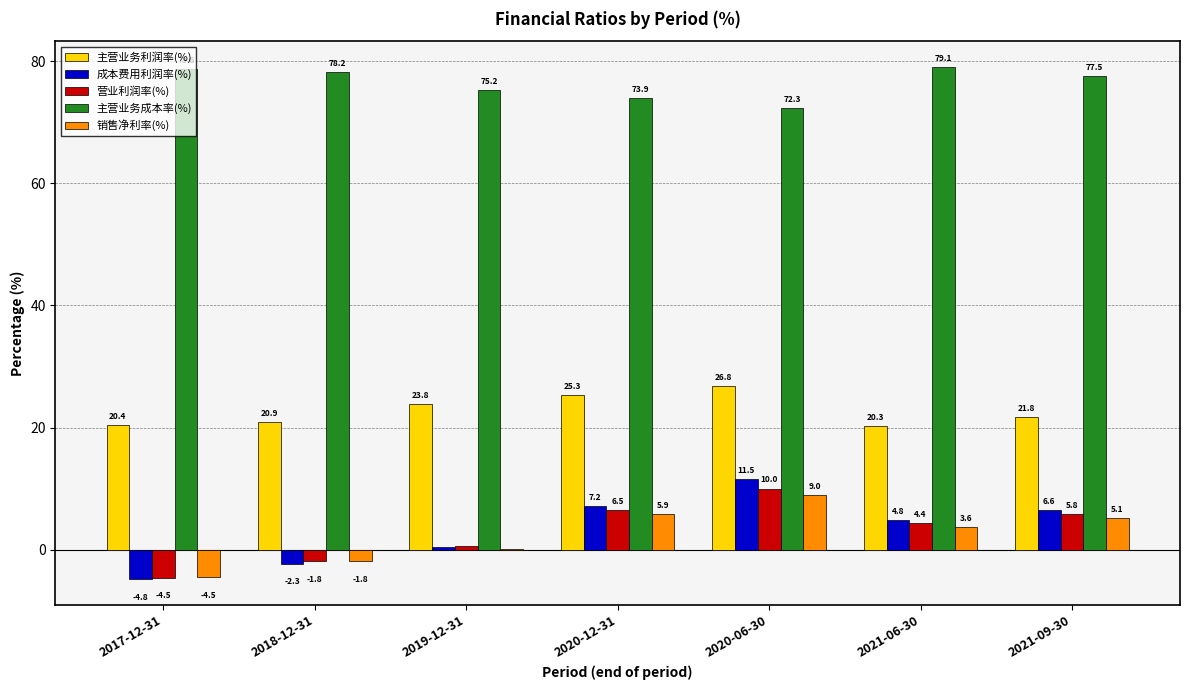

Are the bars horizontal?

No